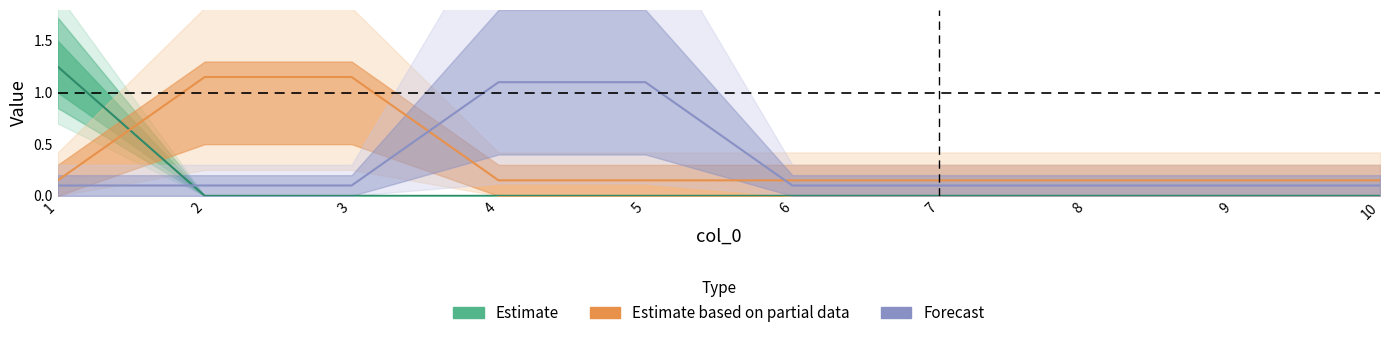

What is the difference between the maximum and minimum values in the 2 series?

1.2